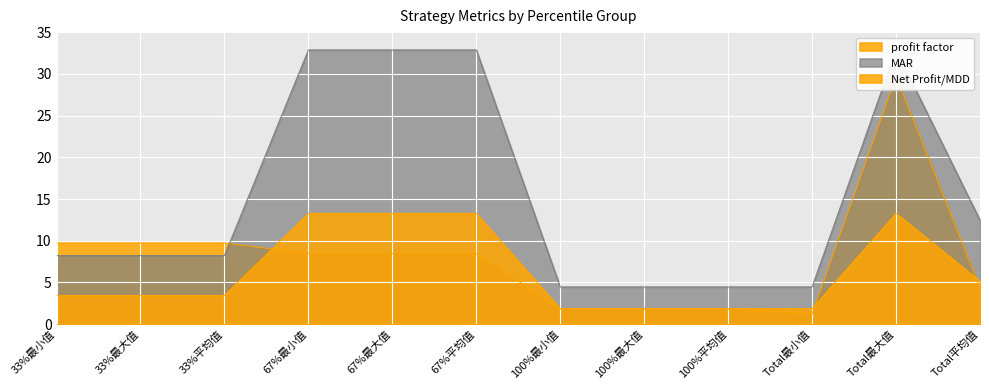

At which category is the sum across all series the highest?

Total最大值